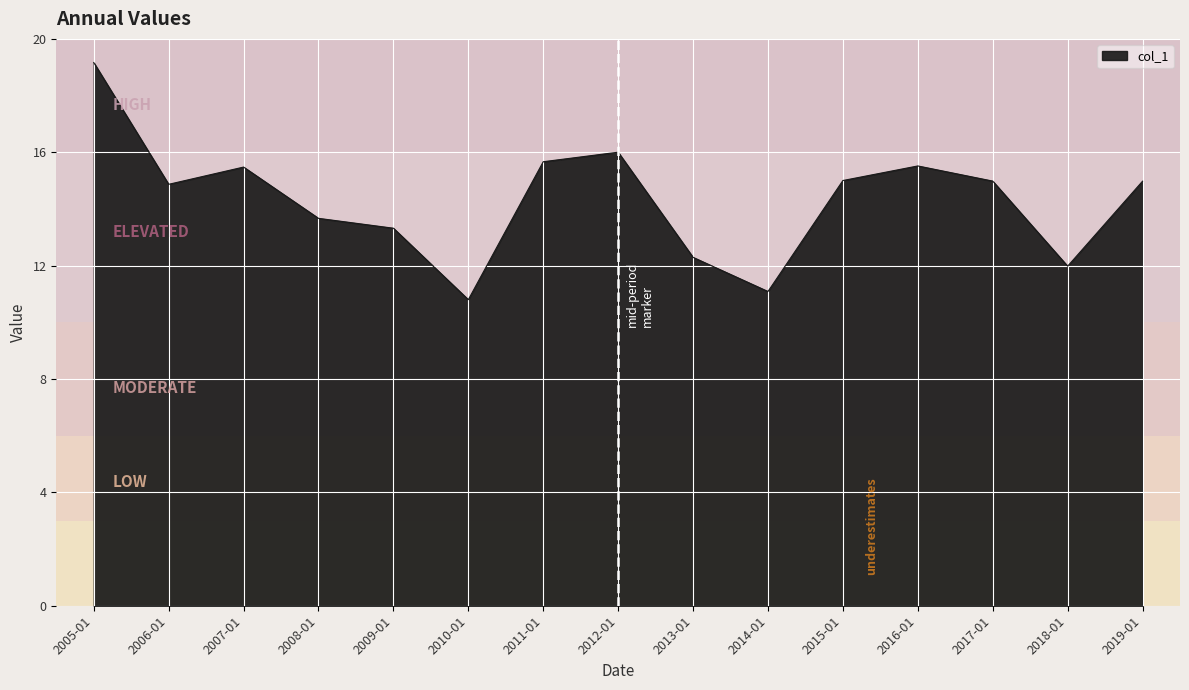

Between 2008-01 and 2016-01, which is larger?

2016-01